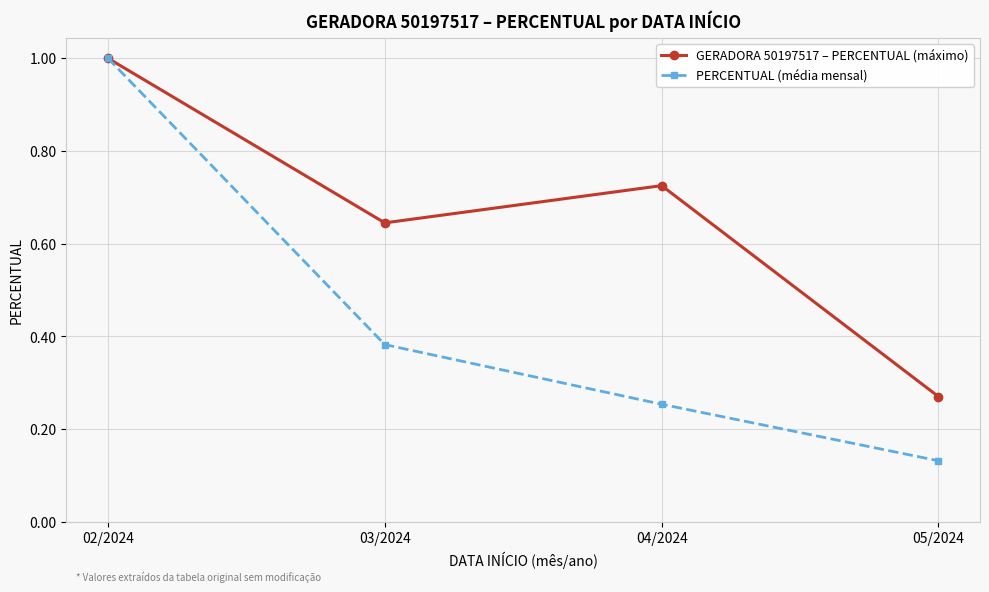

Which category has the lowest value in the GERADORA 50197517 – PERCENTUAL (máximo) series?

05/2024